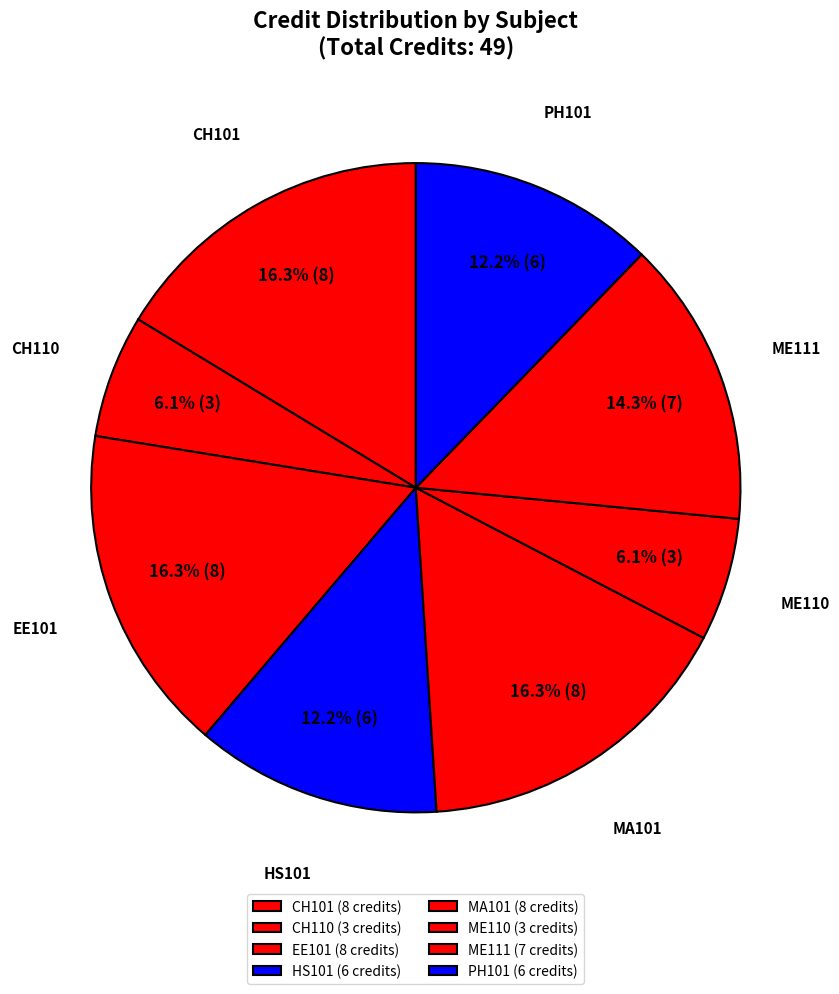

Is there a majority slice in this chart?

No